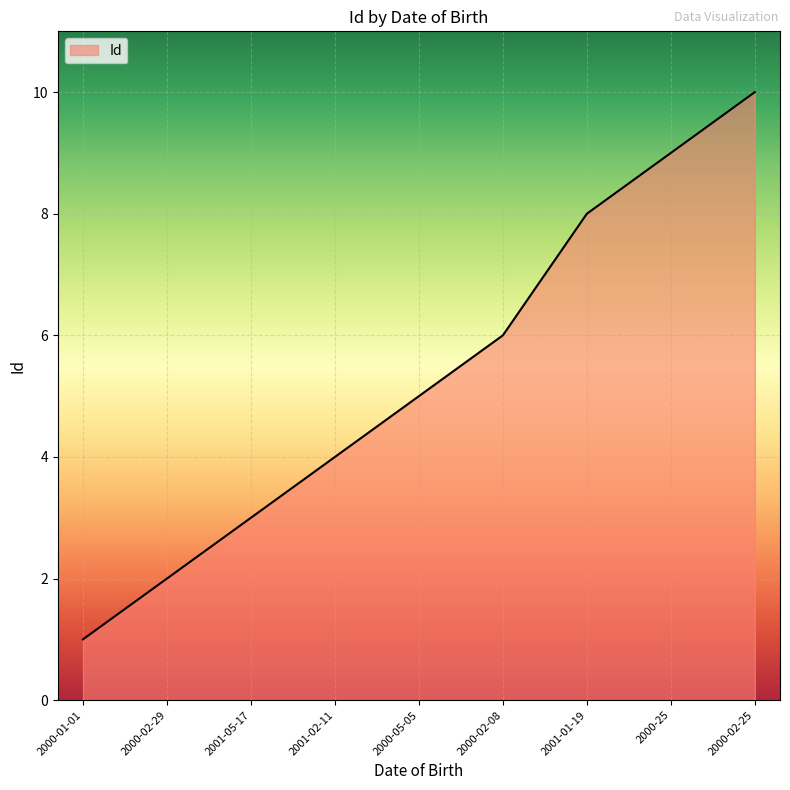

What position from the right is 2000-02-08?

4